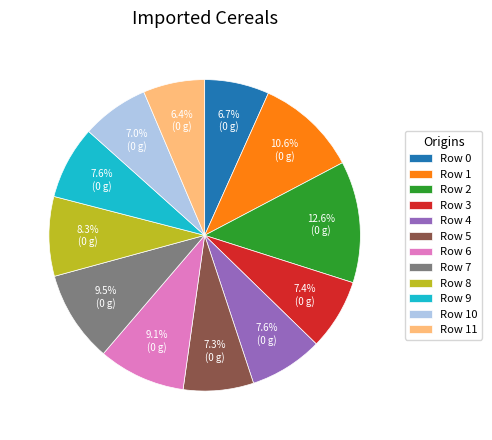

True or false: Row 10 accounts for 13% of the total.

False